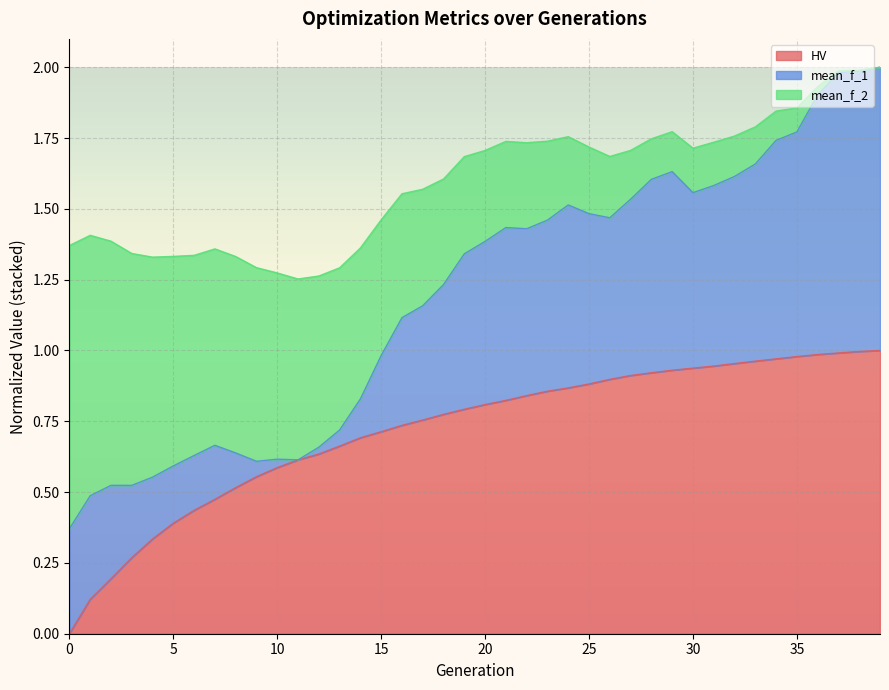

What is the greatest value displayed?

2.0